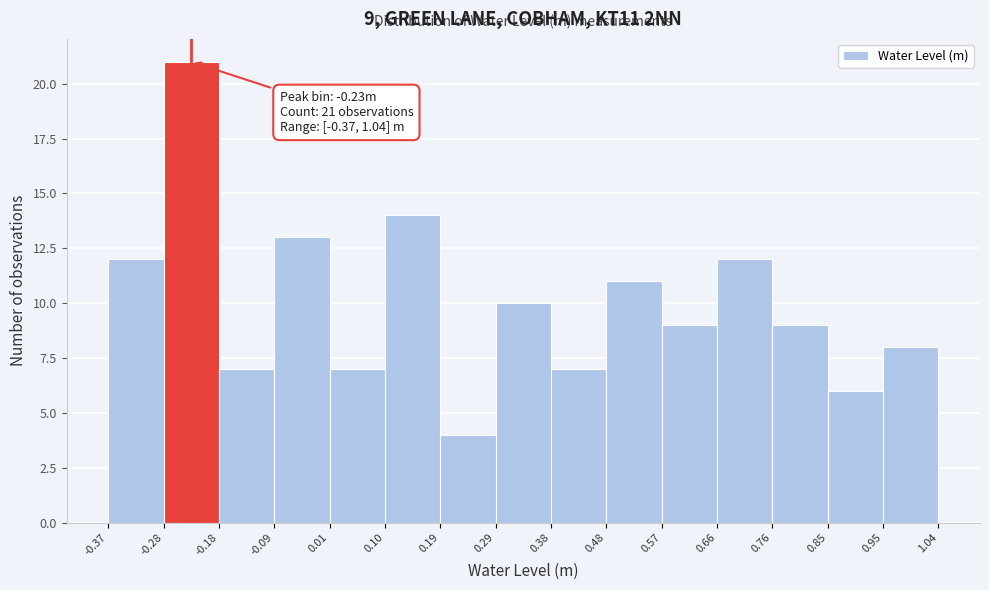

Over which range of the x-axis is the bar tallest?

-0.28 to -0.18